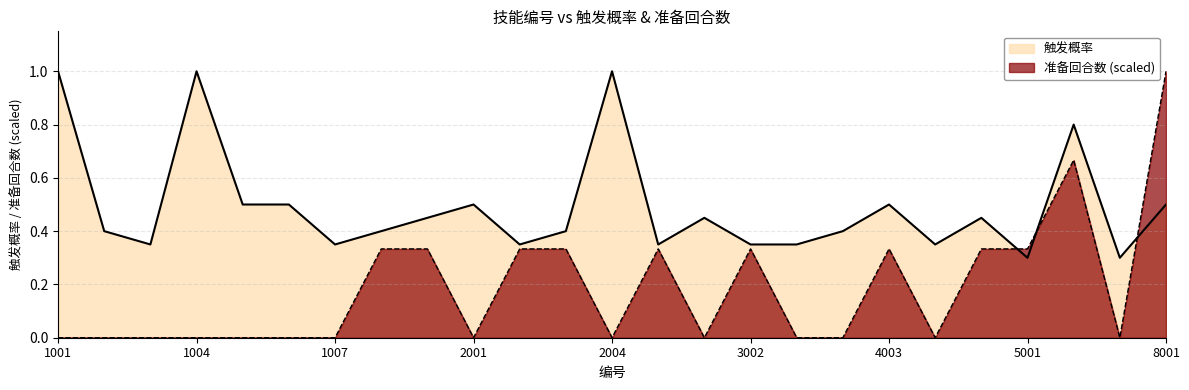

Which series has the largest total across all categories?

触发概率